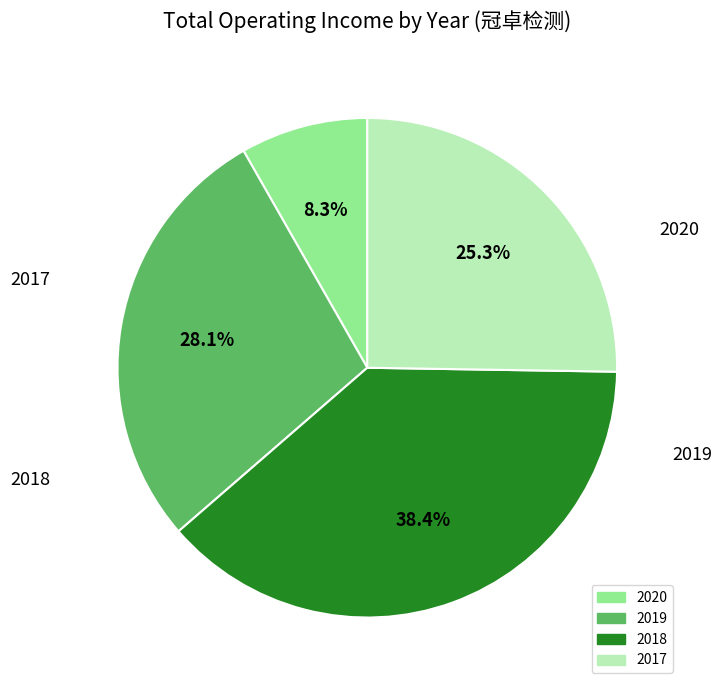

Is the sum of 2020 and 2017 greater than half?

No